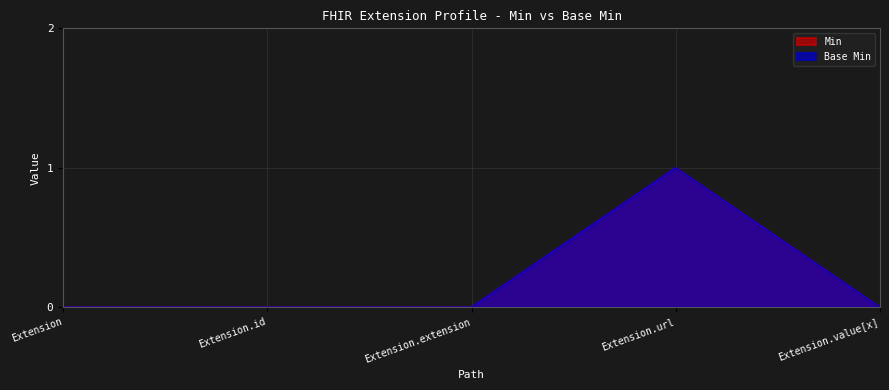

Rank the series at Extension from lowest to highest value.

Min, Base Min